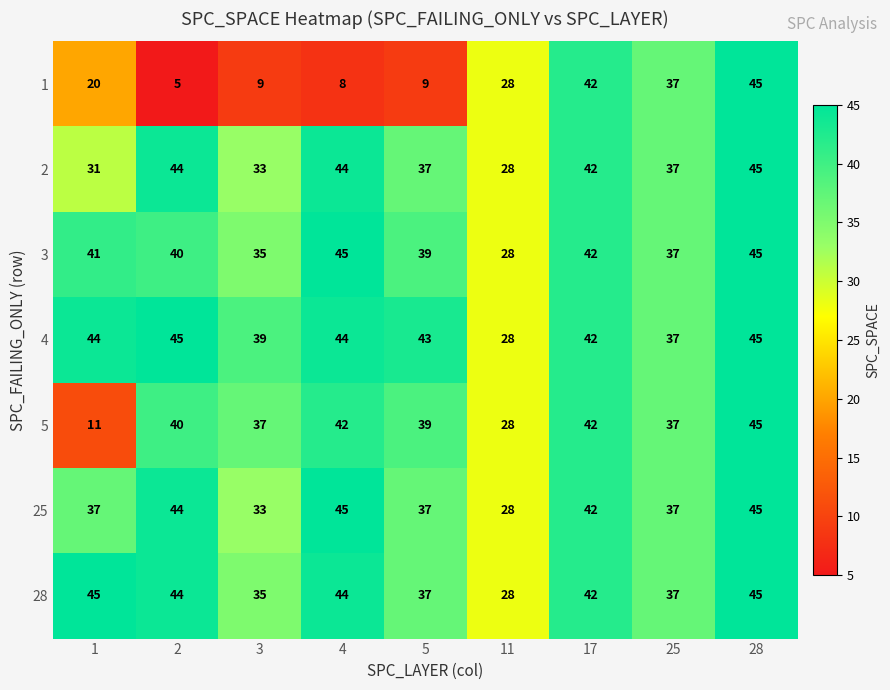

At which category is the sum across all series the highest?

28